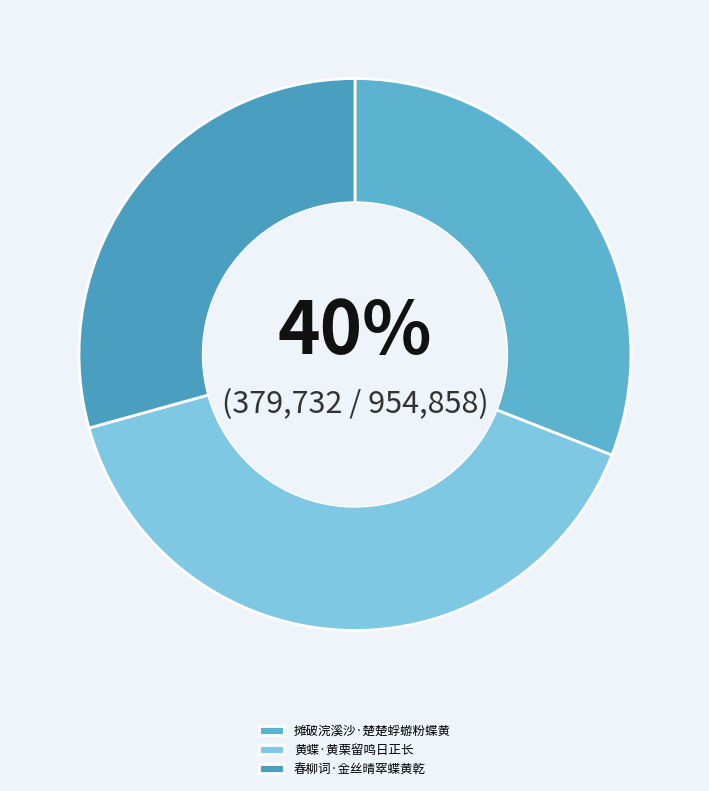

Does 黄蝶·黄栗留鸣日正长 represent more than half of the total?

No